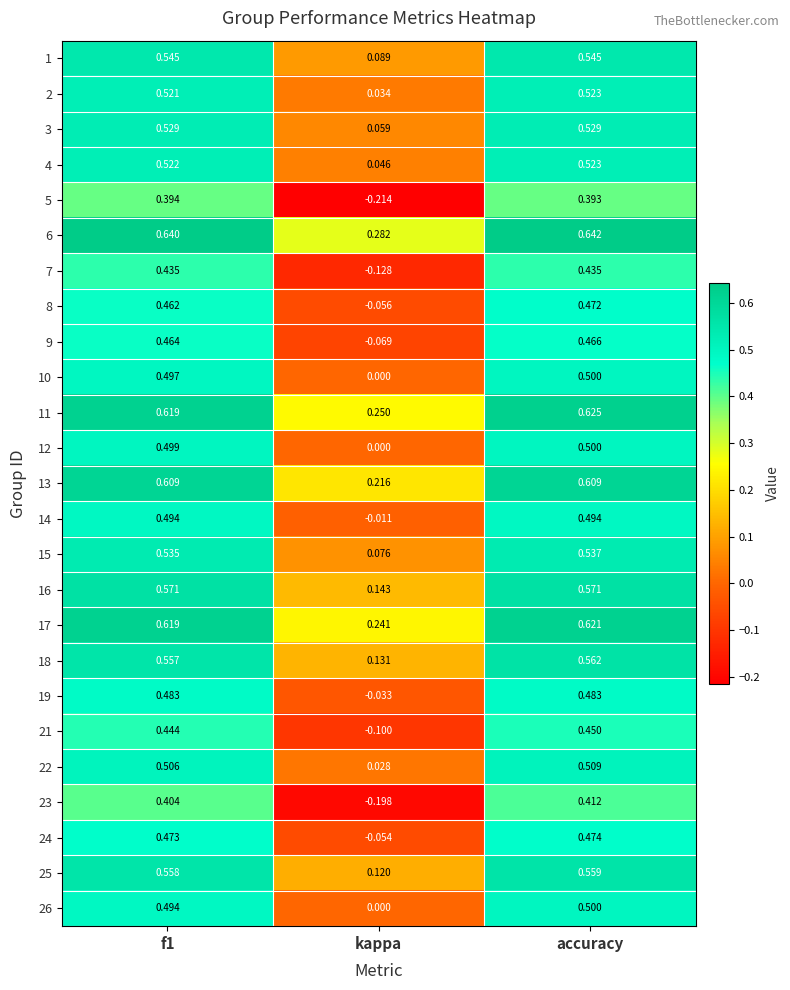

Which series has the largest range (max minus min)?

23